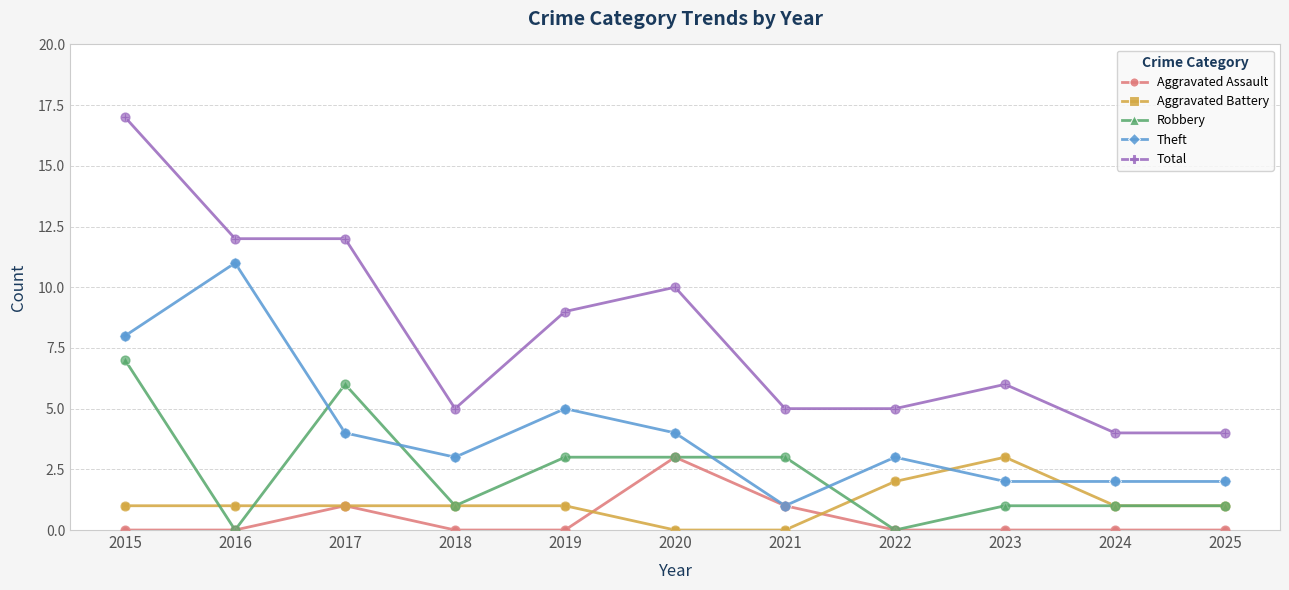

Which series changed the most between 2017 and 2018?

Total